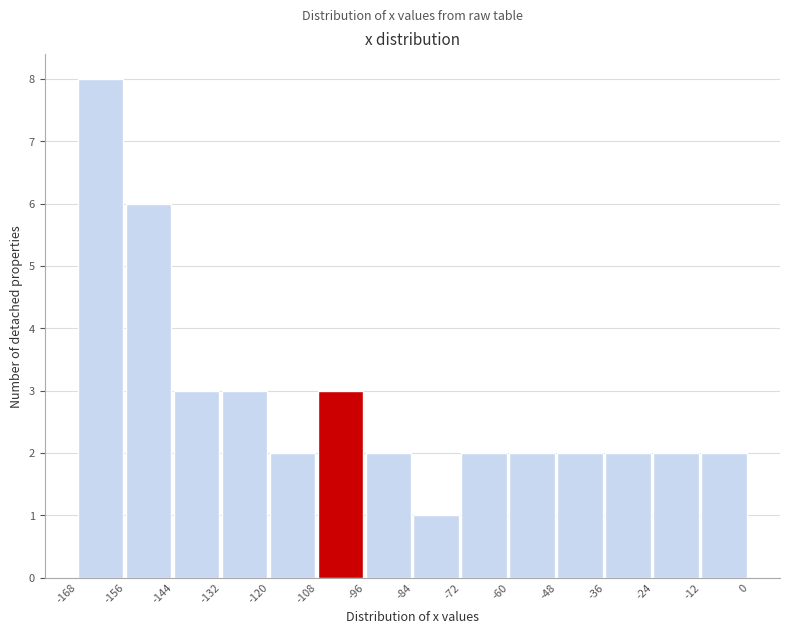

Reading left to right, transcribe this chart: for each bar, give the range it covers on the x-axis and its height. The values are not printed on the chart, so give them approximately, as read against the axis.

-168 to -156: 8
-156 to -144: 6
-144 to -132: 3
-132 to -120: 3
-120 to -108: 2
-108 to -96: 3
-96 to -84: 2
-84 to -72: 1
-72 to -60: 2
-60 to -48: 2
-48 to -36: 2
-36 to -24: 2
-24 to -12: 2
-12 to 0: 2